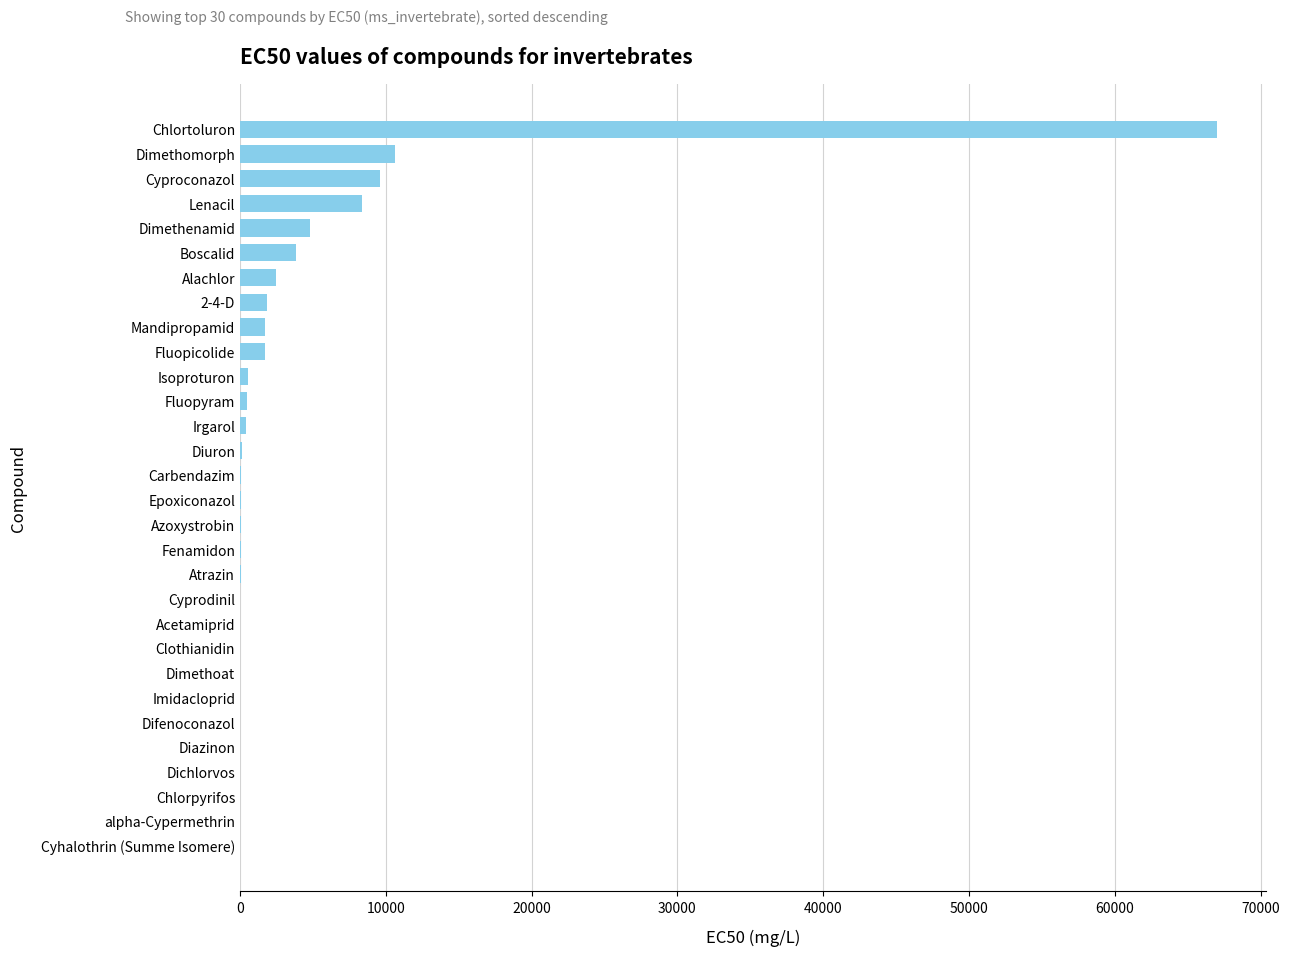

How many series are shown in this chart?

1